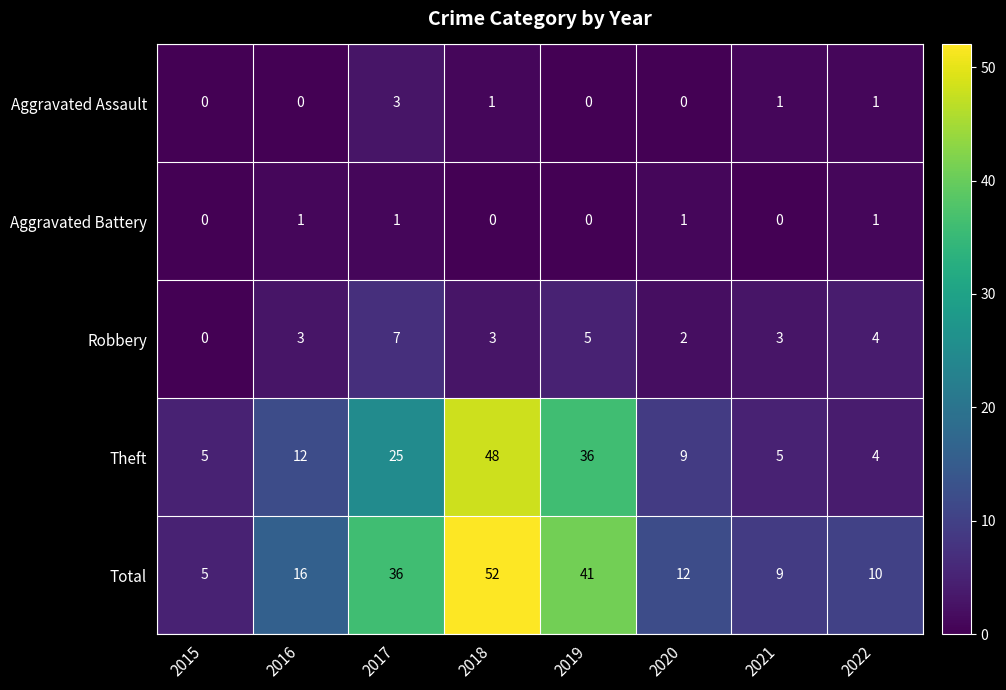

Is it true that Theft equals 5 at 2015?

True